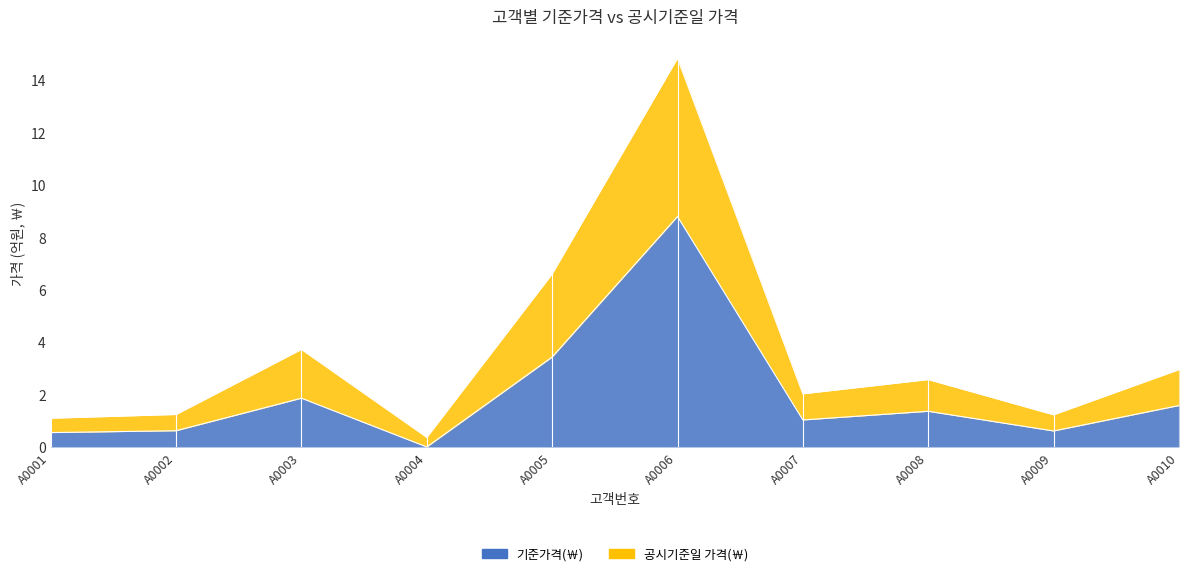

True or false: 공시기준일 가격(￦) and 기준가격(￦) intersect in this chart.

False